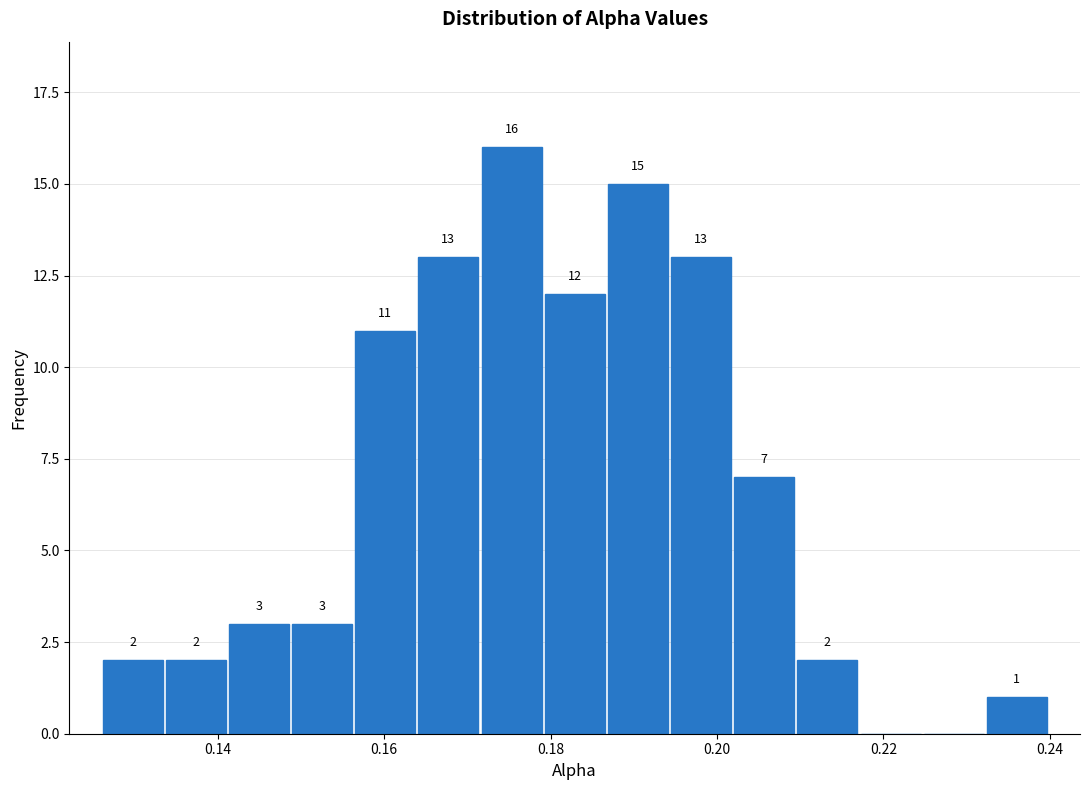

Read against the x-axis, roughly where is the centre of the tallest bar?

0.176